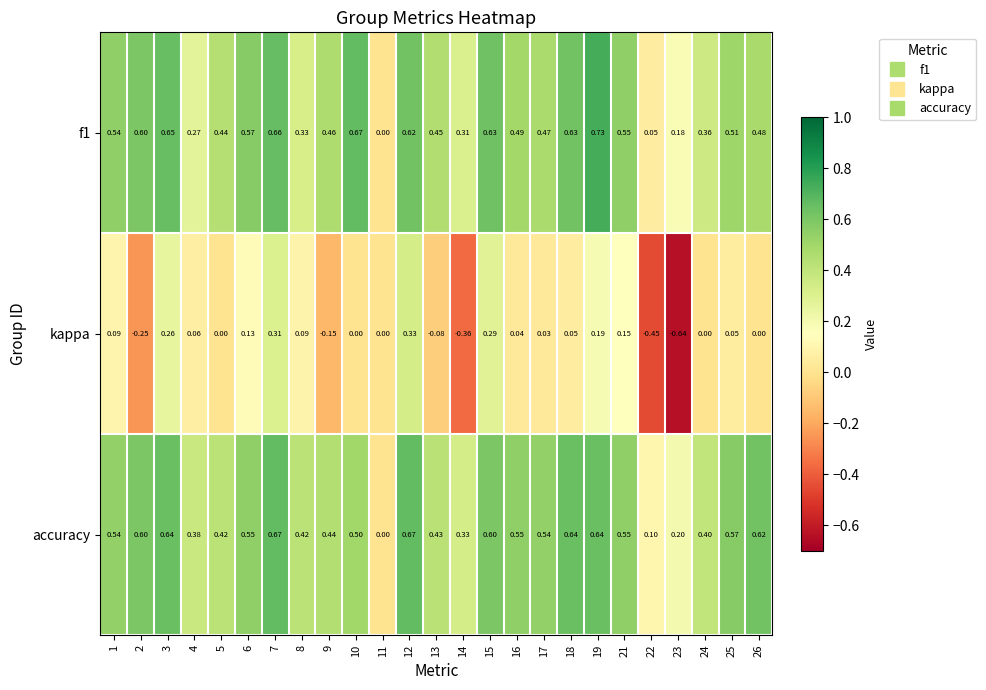

What is the difference between the highest and lowest values at 25?

0.5